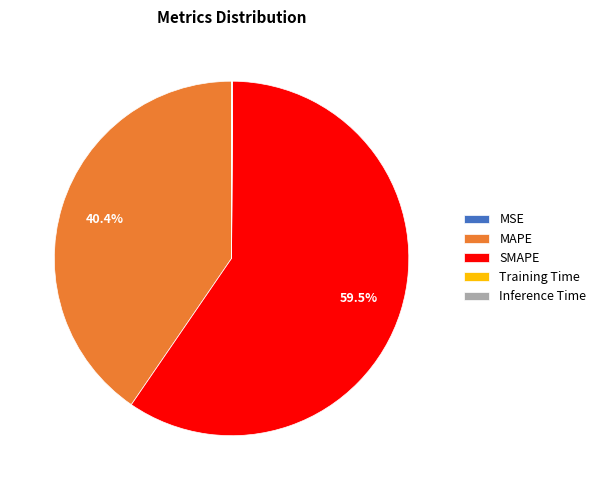

Is it true that MAPE is 55% of the pie?

False